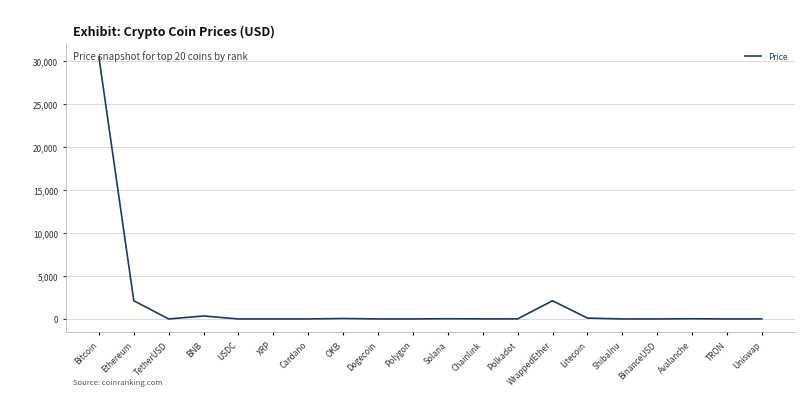

What is the sum of the values at Dogecoin and XRP?

0.6